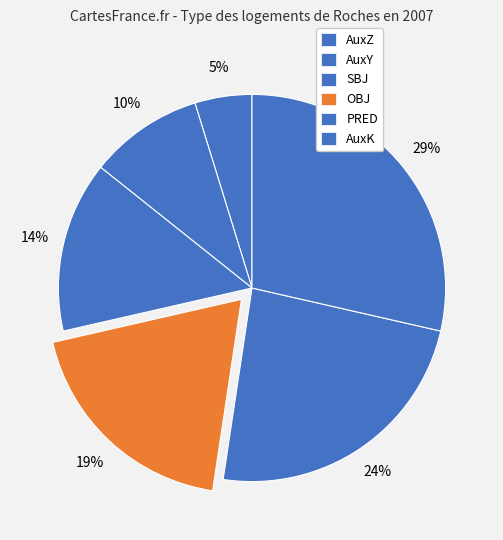

True or false: AuxK accounts for 29% of the total.

True